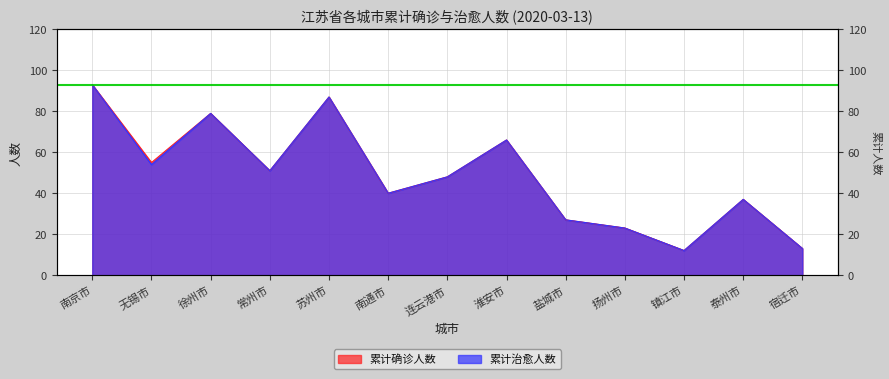

Which series changed the most between 南通市 and 盐城市?

累计确诊人数